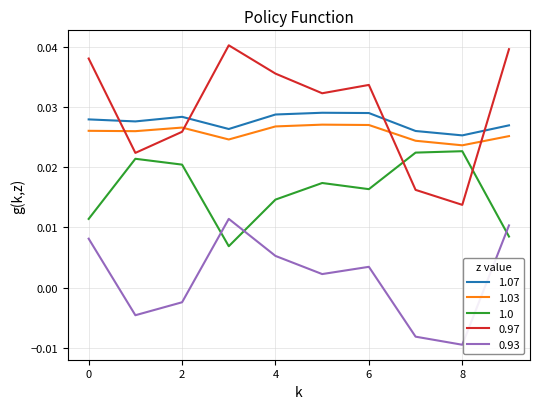

Which series has the largest range (max minus min)?

0.97